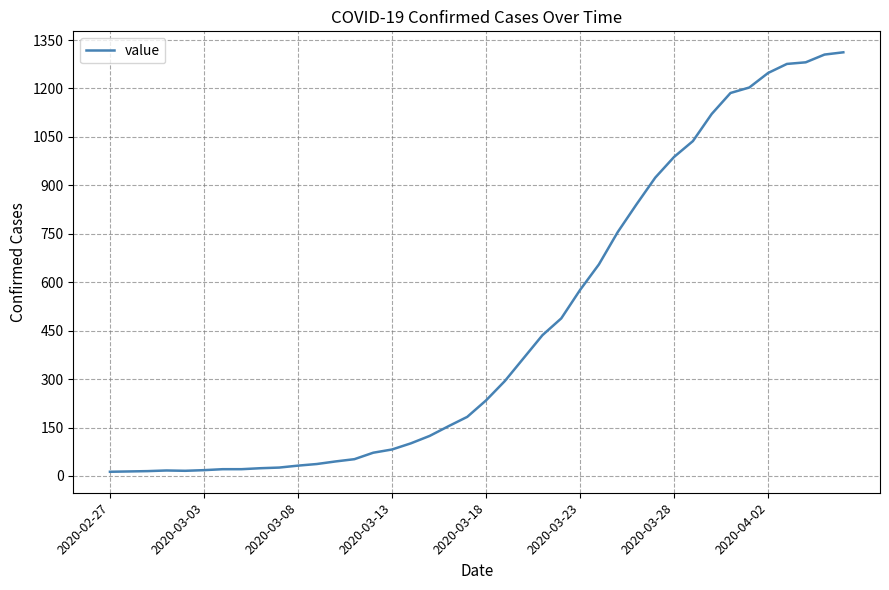

What is the greatest value displayed?

1312